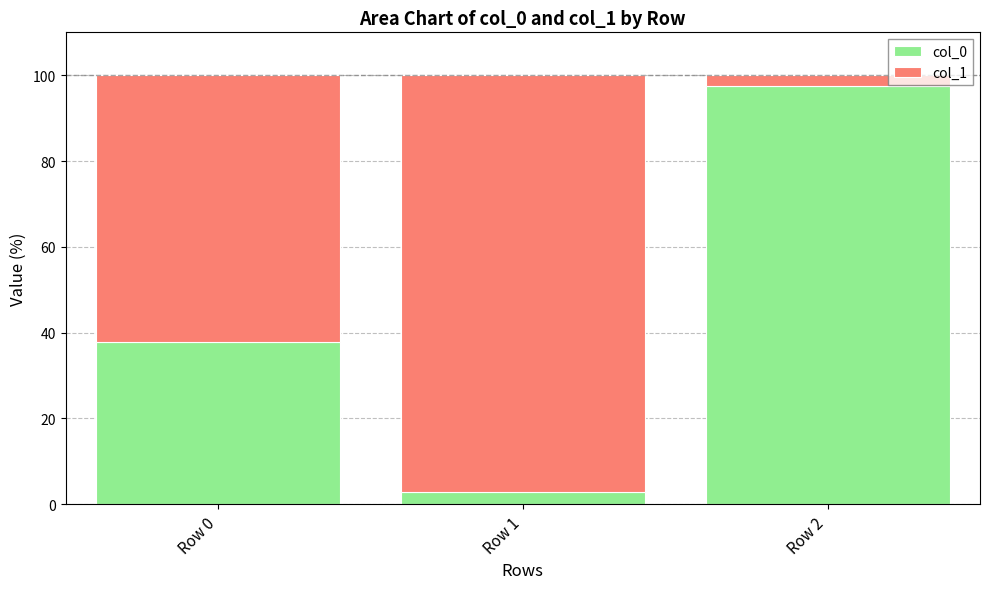

Count the number of data series in this chart.

2